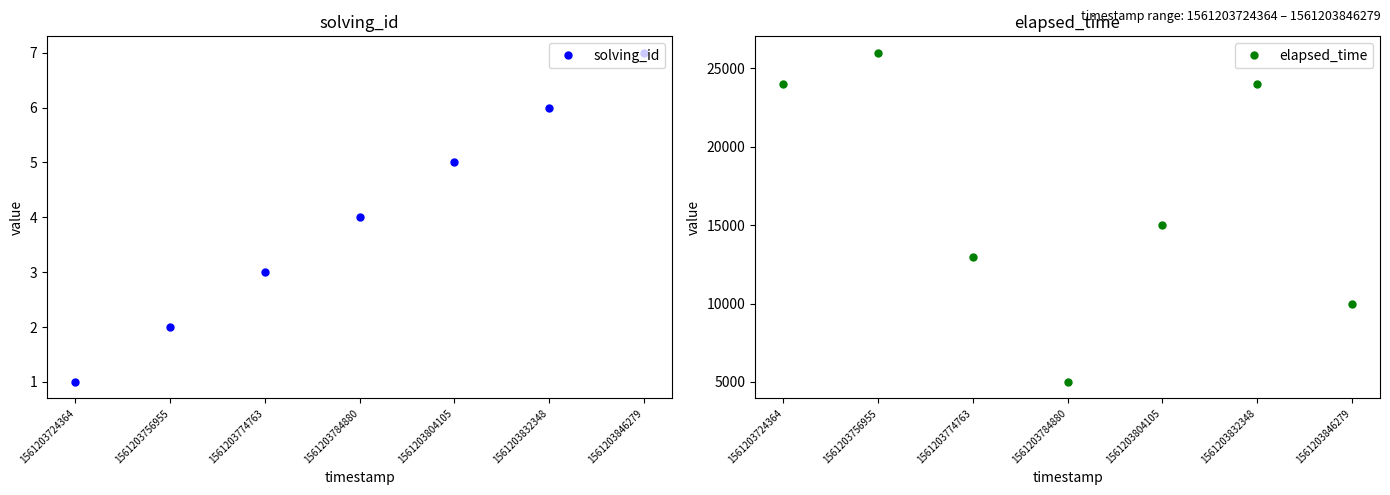

Is it true that elapsed_time equals 24763 at 1561203804105?

False